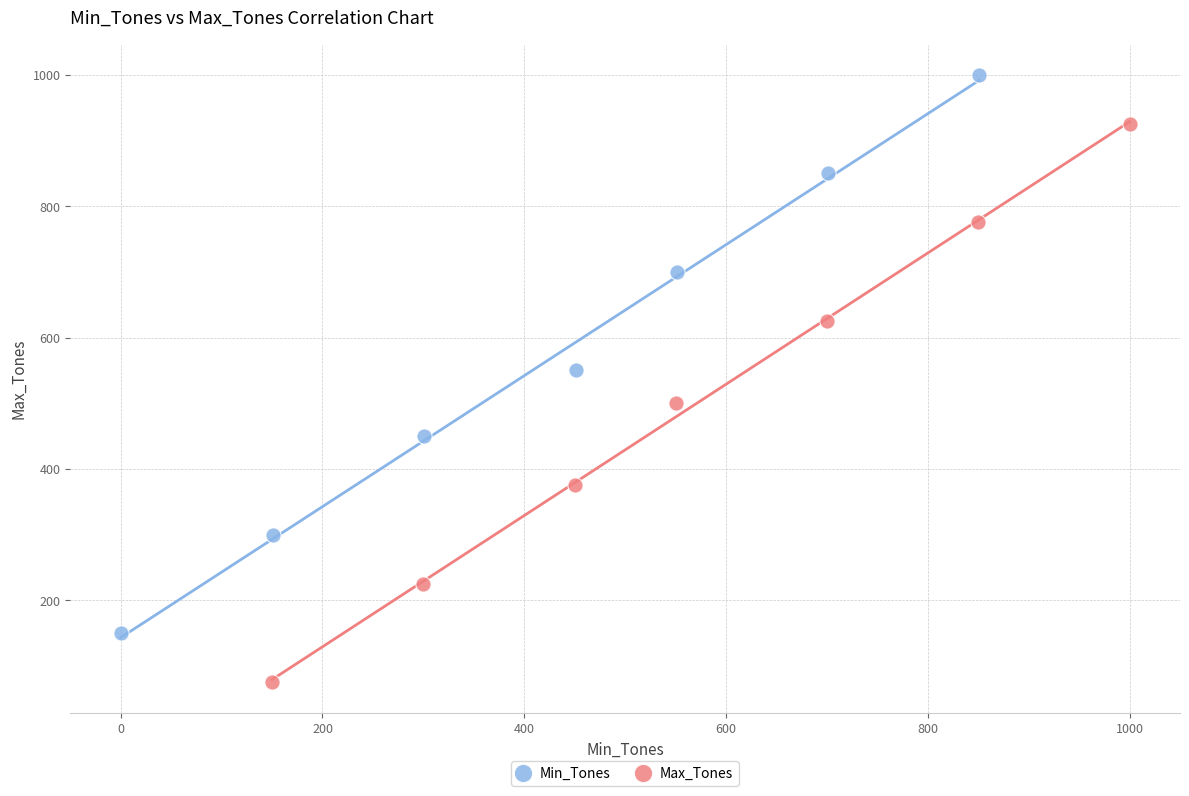

Which series reaches the minimum Y coordinate?

Max_Tones